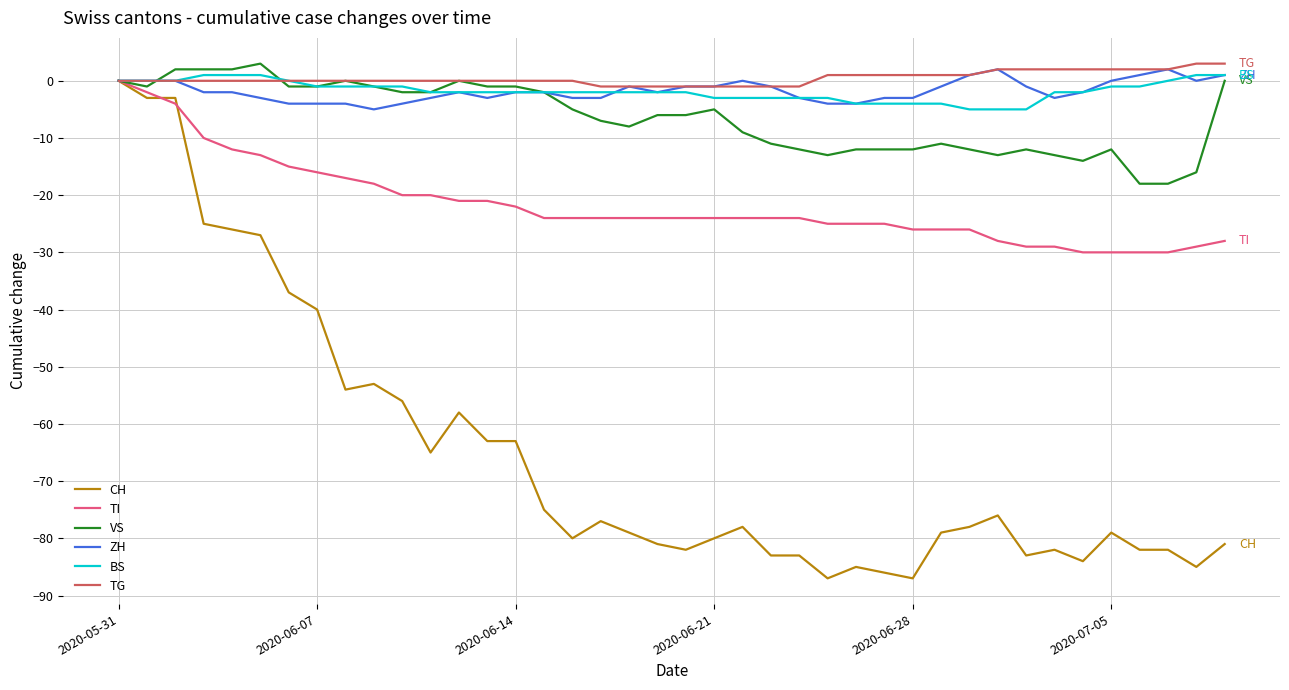

Which series has the largest range (max minus min)?

CH